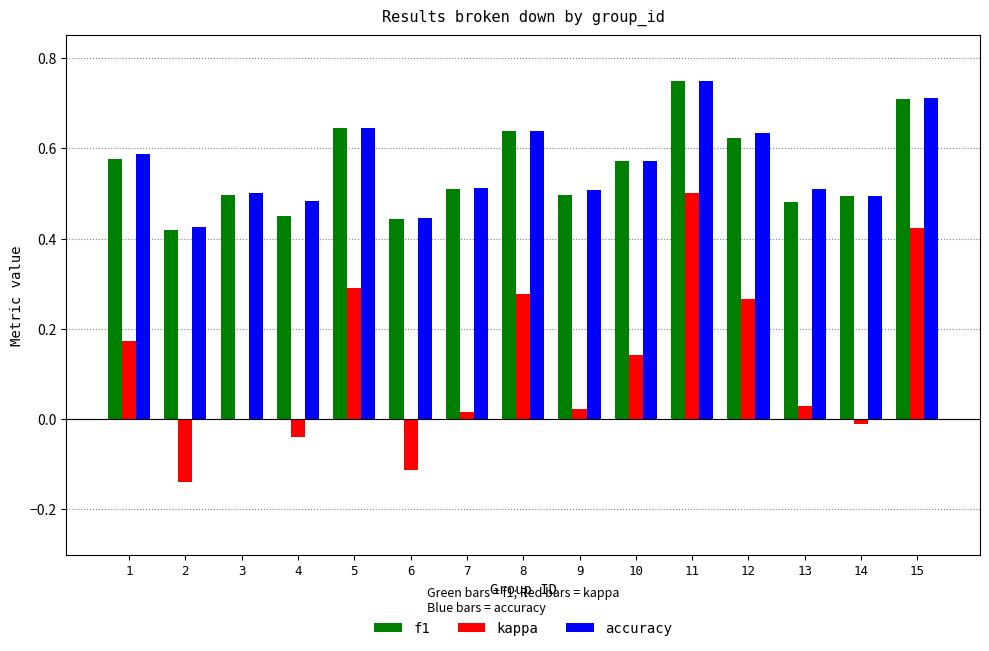

What is the sum of the f1 values at 1 and 13?

1.1